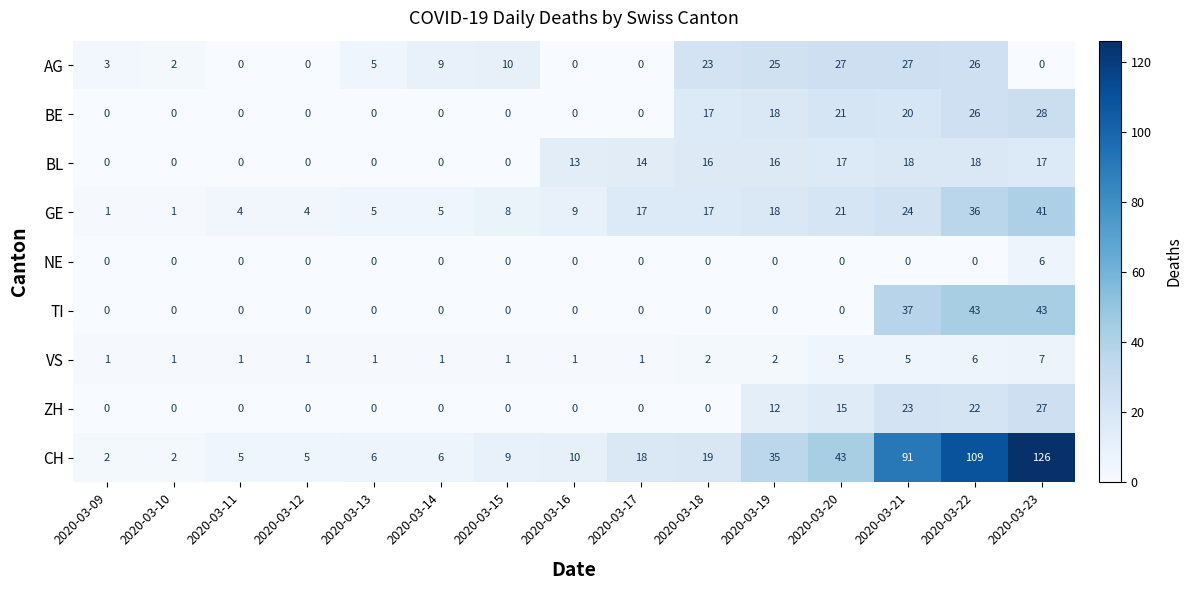

At which category does the chart reach its peak across all series?

2020-03-23